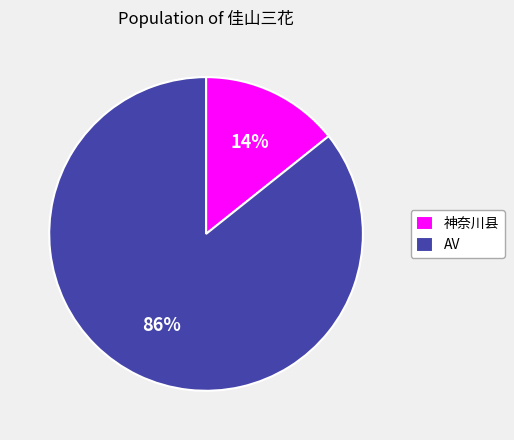

Is it true that 神奈川县 is 26% of the pie?

False